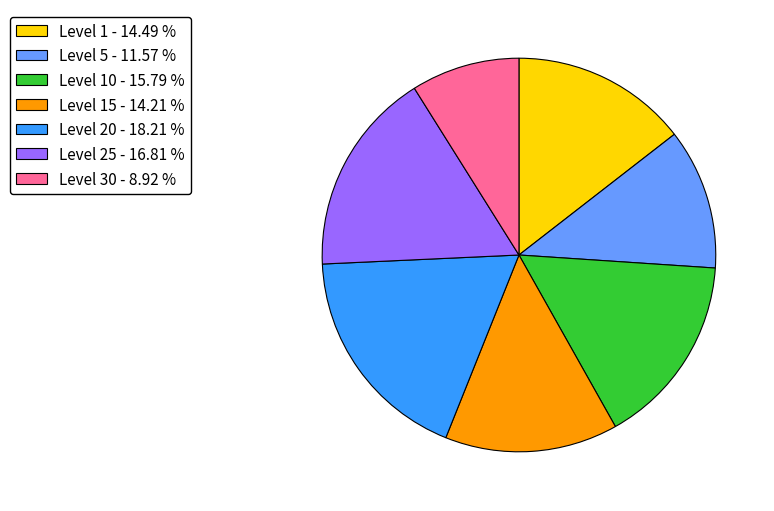

Which has a higher value, Level 1 - 14.49 % or Level 25 - 16.81 %?

Level 25 - 16.81 %